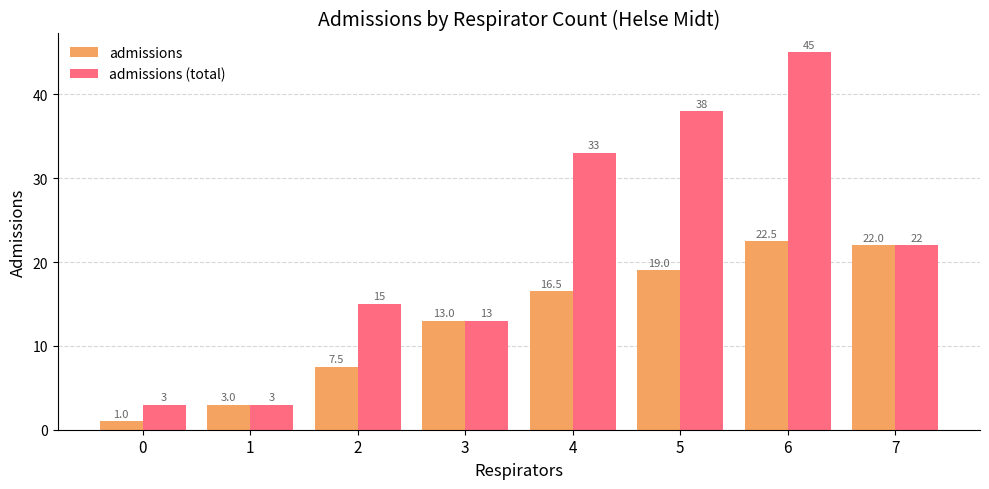

What is the value of the admissions bar at the 8th from the left?

22.0